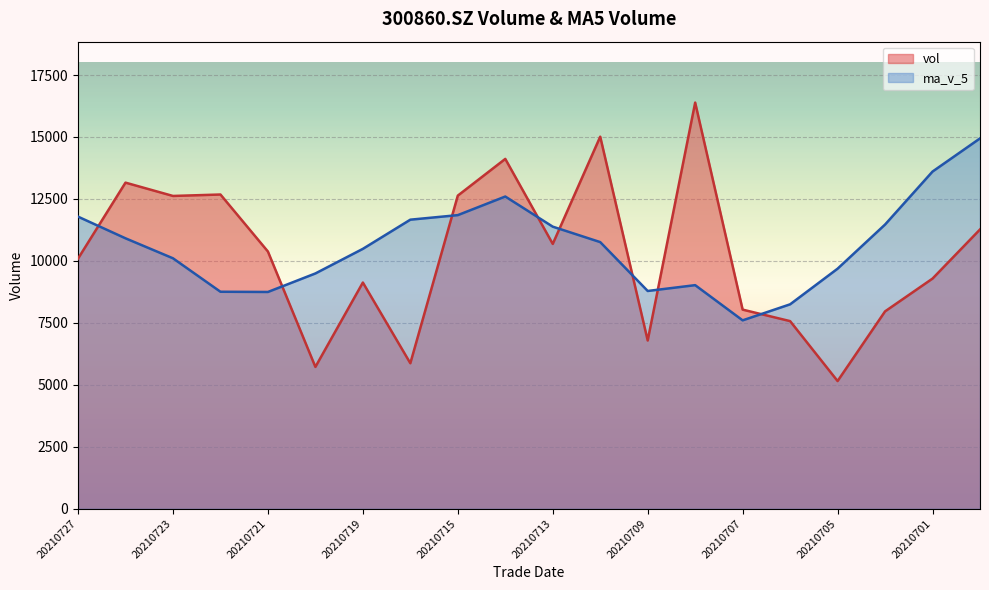

At which category is the sum across all series the highest?

20210714